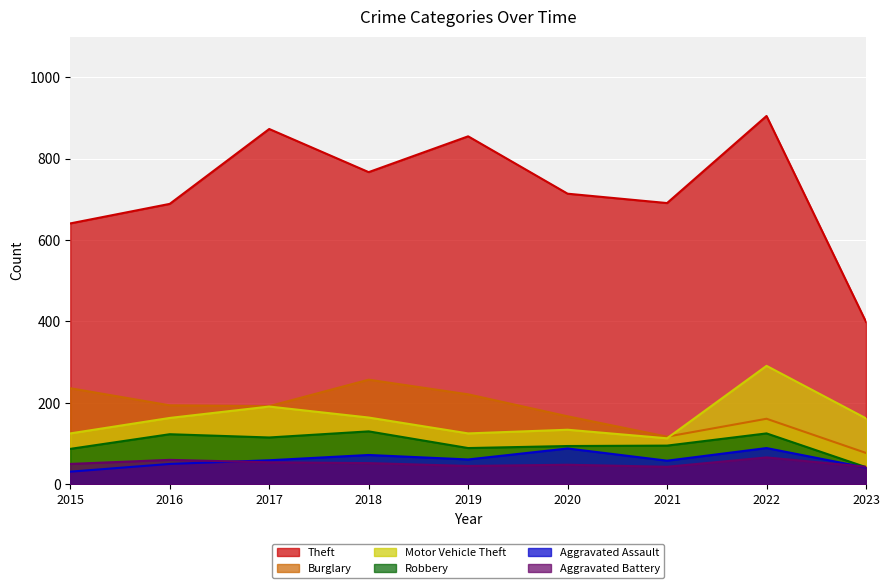

Which category has the highest value in the Motor Vehicle Theft series?

2022